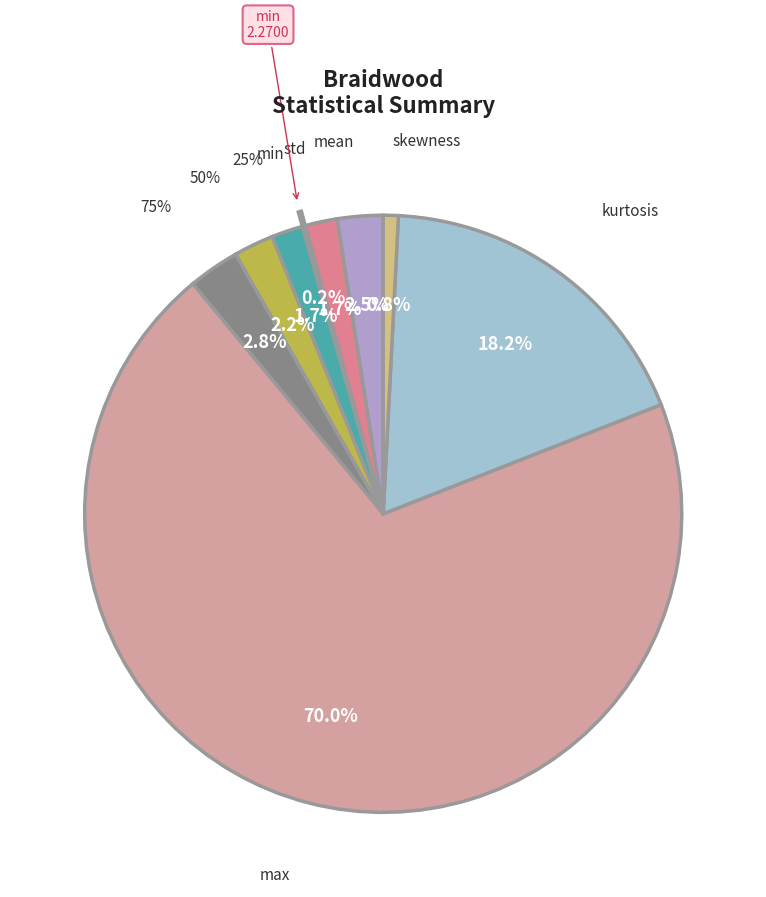

True or false: kurtosis accounts for 13% of the total.

False